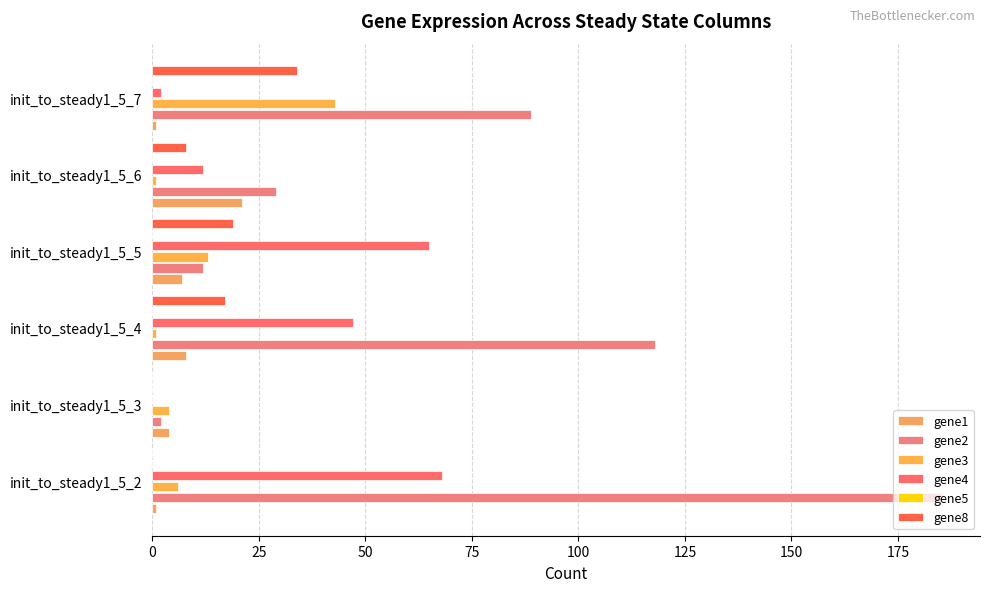

What is the spread (max minus min) of values at 0?

185.0